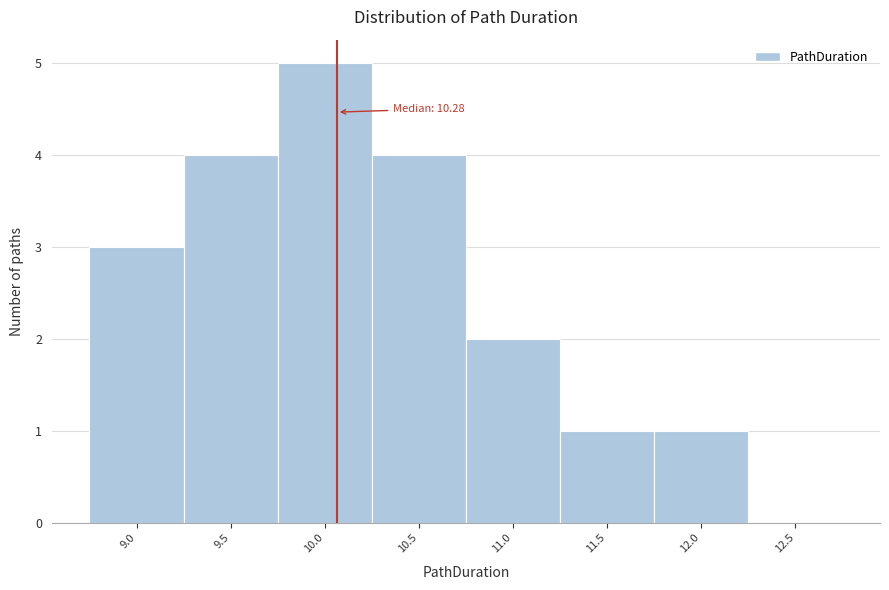

Reading left to right, transcribe all the data shown in this chart.

9.0=3	9.5=4	10.0=5	10.5=4	11.0=2	11.5=1	12.0=1	12.5=0